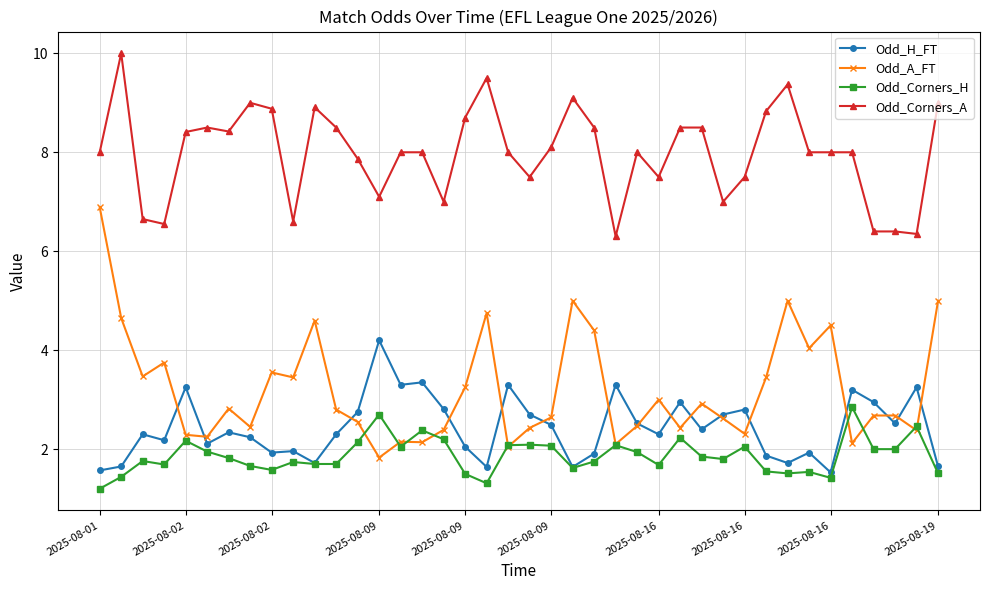

Which series has the widest spread of values?

Odd_A_FT